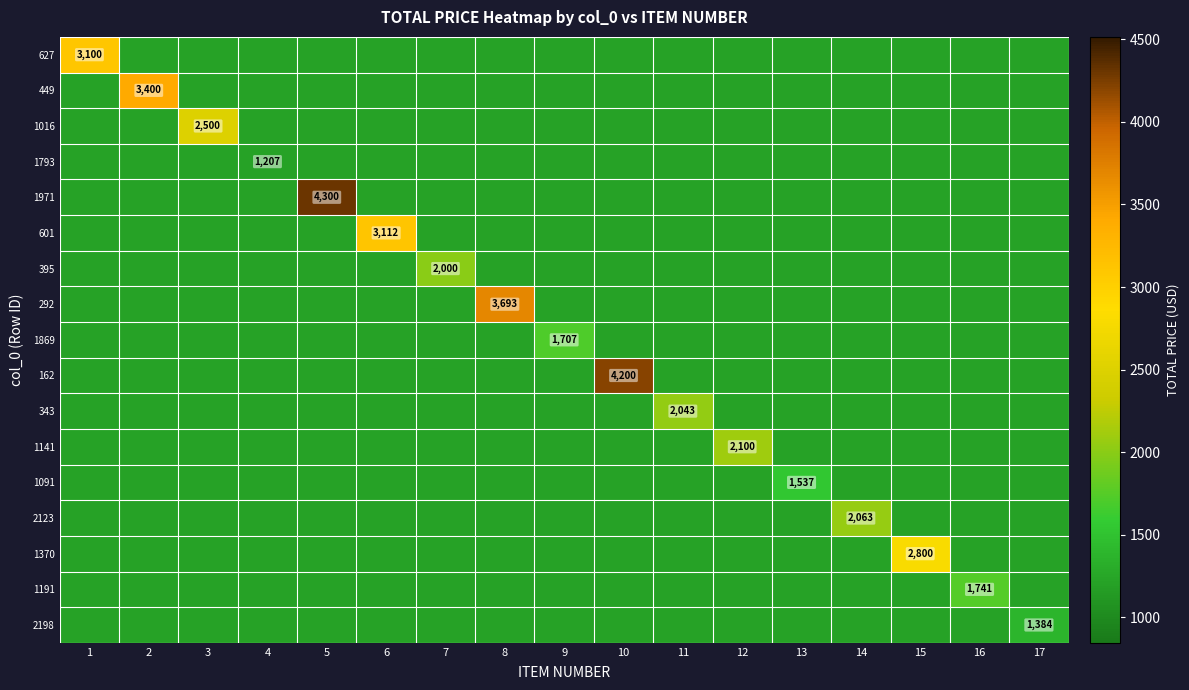

At 3, list the series in order from largest to smallest.

1016, 627, 449, 1793, 1971, 601, 395, 292, 1869, 162, 343, 1141, 1091, 2123, 1370, 1191, 2198